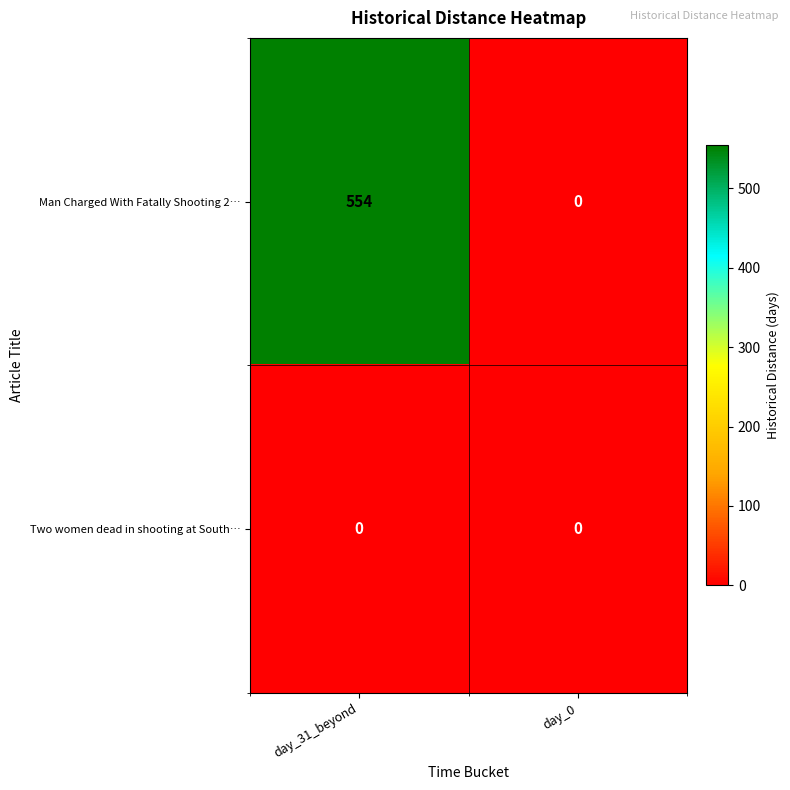

Count the number of categories in the chart.

2